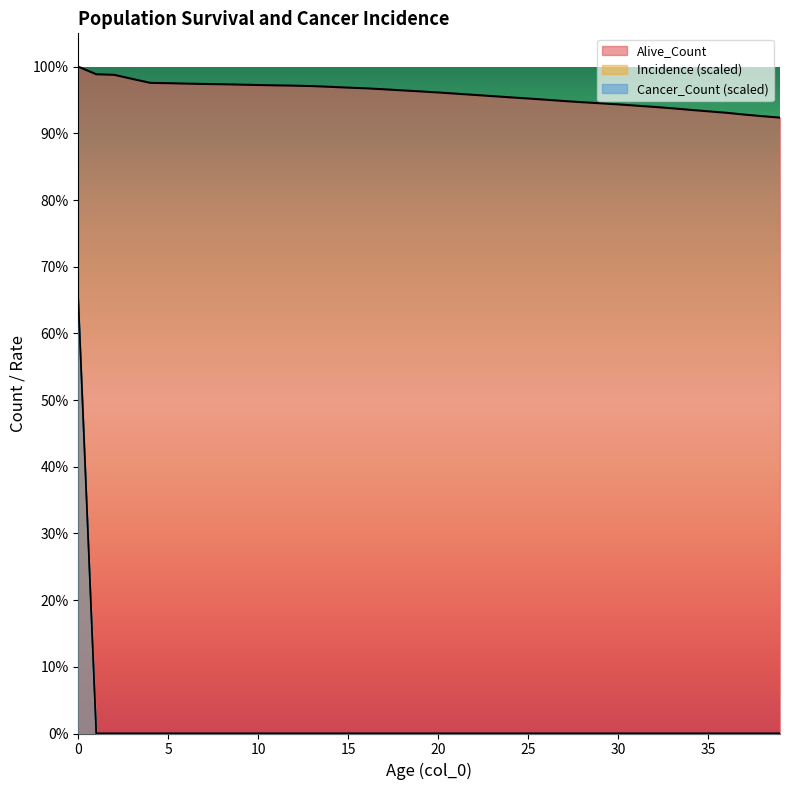

Reading right to left, transcribe all the data shown in this chart.

Alive_Count: 39=92355.0	38=92582.0	37=92821.0	36=93092.0	35=93307.0	34=93527.0	33=93761.0	32=93969.0	31=94156.0	30=94346.0	29=94511.0	28=94673.0	27=94847.0	26=95045.0	25=95229.0	24=95403.0	23=95588.0	22=95769.0	21=95951.0	20=96132.0	19=96296.0	18=96449.0	17=96606.0	16=96751.0	15=96857.0	14=96979.0	13=97089.0	12=97153.0	11=97194.0	10=97252.0	9=97306.0	8=97366.0	7=97406.0	6=97458.0	5=97525.0	4=97575.0	3=98166.0	2=98776.0	1=98864.0	0=100000.0
Incidence: 39=0.0	38=0.0	37=0.0	36=0.0	35=0.0	34=0.0	33=0.0	32=0.0	31=0.0	30=0.0	29=0.0	28=0.0	27=0.0	26=0.0	25=0.0	24=0.0	23=0.0	22=0.0	21=0.0	20=0.0	19=0.0	18=0.0	17=0.0	16=0.0	15=0.0	14=0.0	13=0.0	12=0.0	11=0.0	10=0.0	9=0.0	8=0.0	7=0.0	6=0.0	5=0.0	4=0.0	3=0.0	2=0.0	1=0.0	0=64999.4
Cancer_Count: 39=0.0	38=0.0	37=0.0	36=0.0	35=0.0	34=0.0	33=0.0	32=0.0	31=0.0	30=0.0	29=0.0	28=0.0	27=0.0	26=0.0	25=0.0	24=0.0	23=0.0	22=0.0	21=0.0	20=0.0	19=0.0	18=0.0	17=0.0	16=0.0	15=0.0	14=0.0	13=0.0	12=0.0	11=0.0	10=0.0	9=0.0	8=0.0	7=0.0	6=0.0	5=0.0	4=0.0	3=0.0	2=0.0	1=0.0	0=65000.0